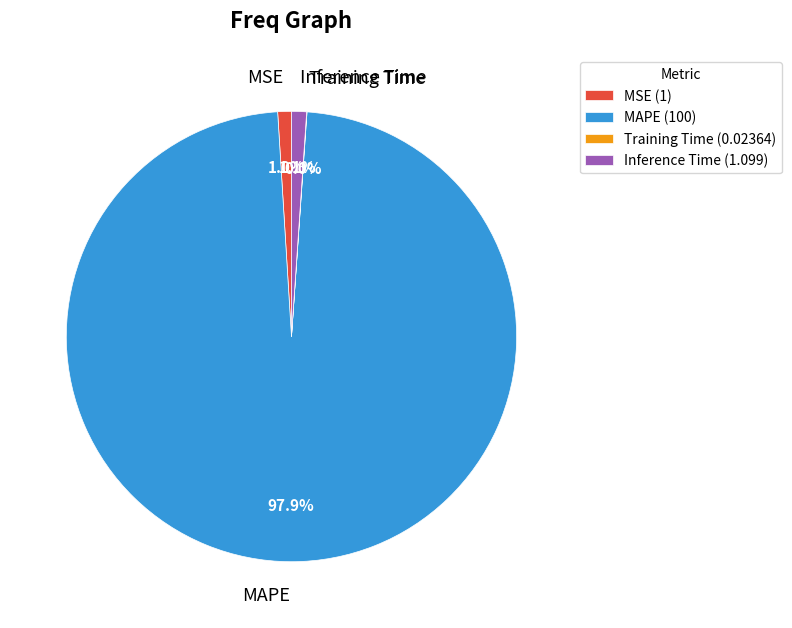

Combined, what portion of the pie is MAPE and MSE?

98.9%